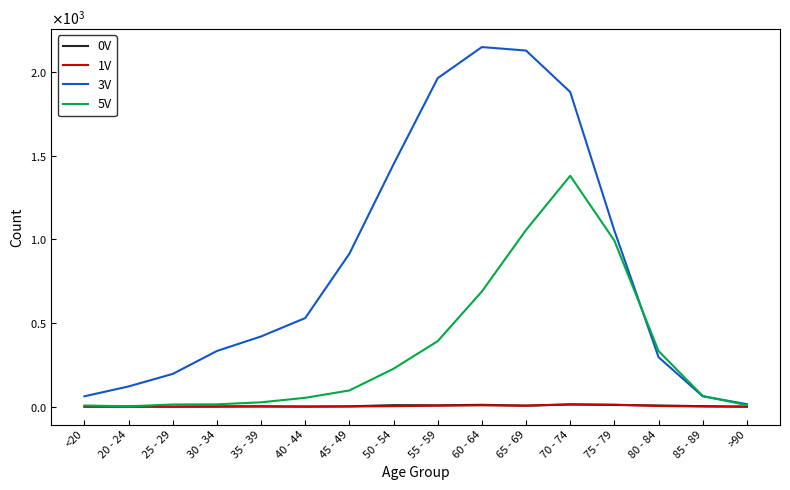

Does the chart have visible grid lines?

No